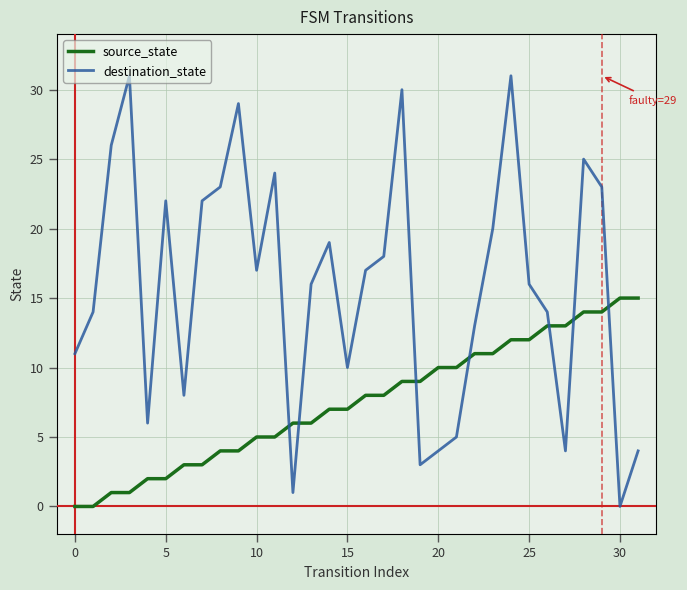

After their last crossing, which series has the higher values: destination_state or source_state?

source_state